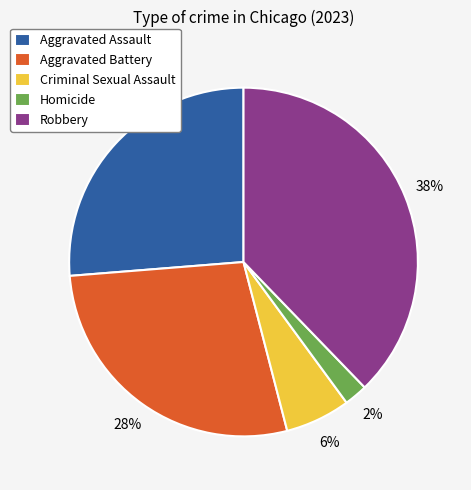

Which category has the smallest portion of the pie?

Homicide